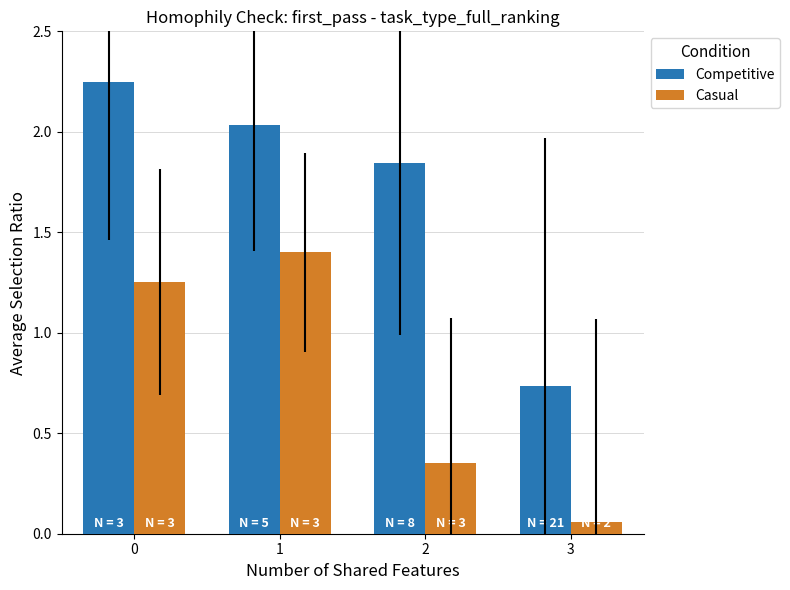

Is it true that Casual equals 0.8 at 0?

False